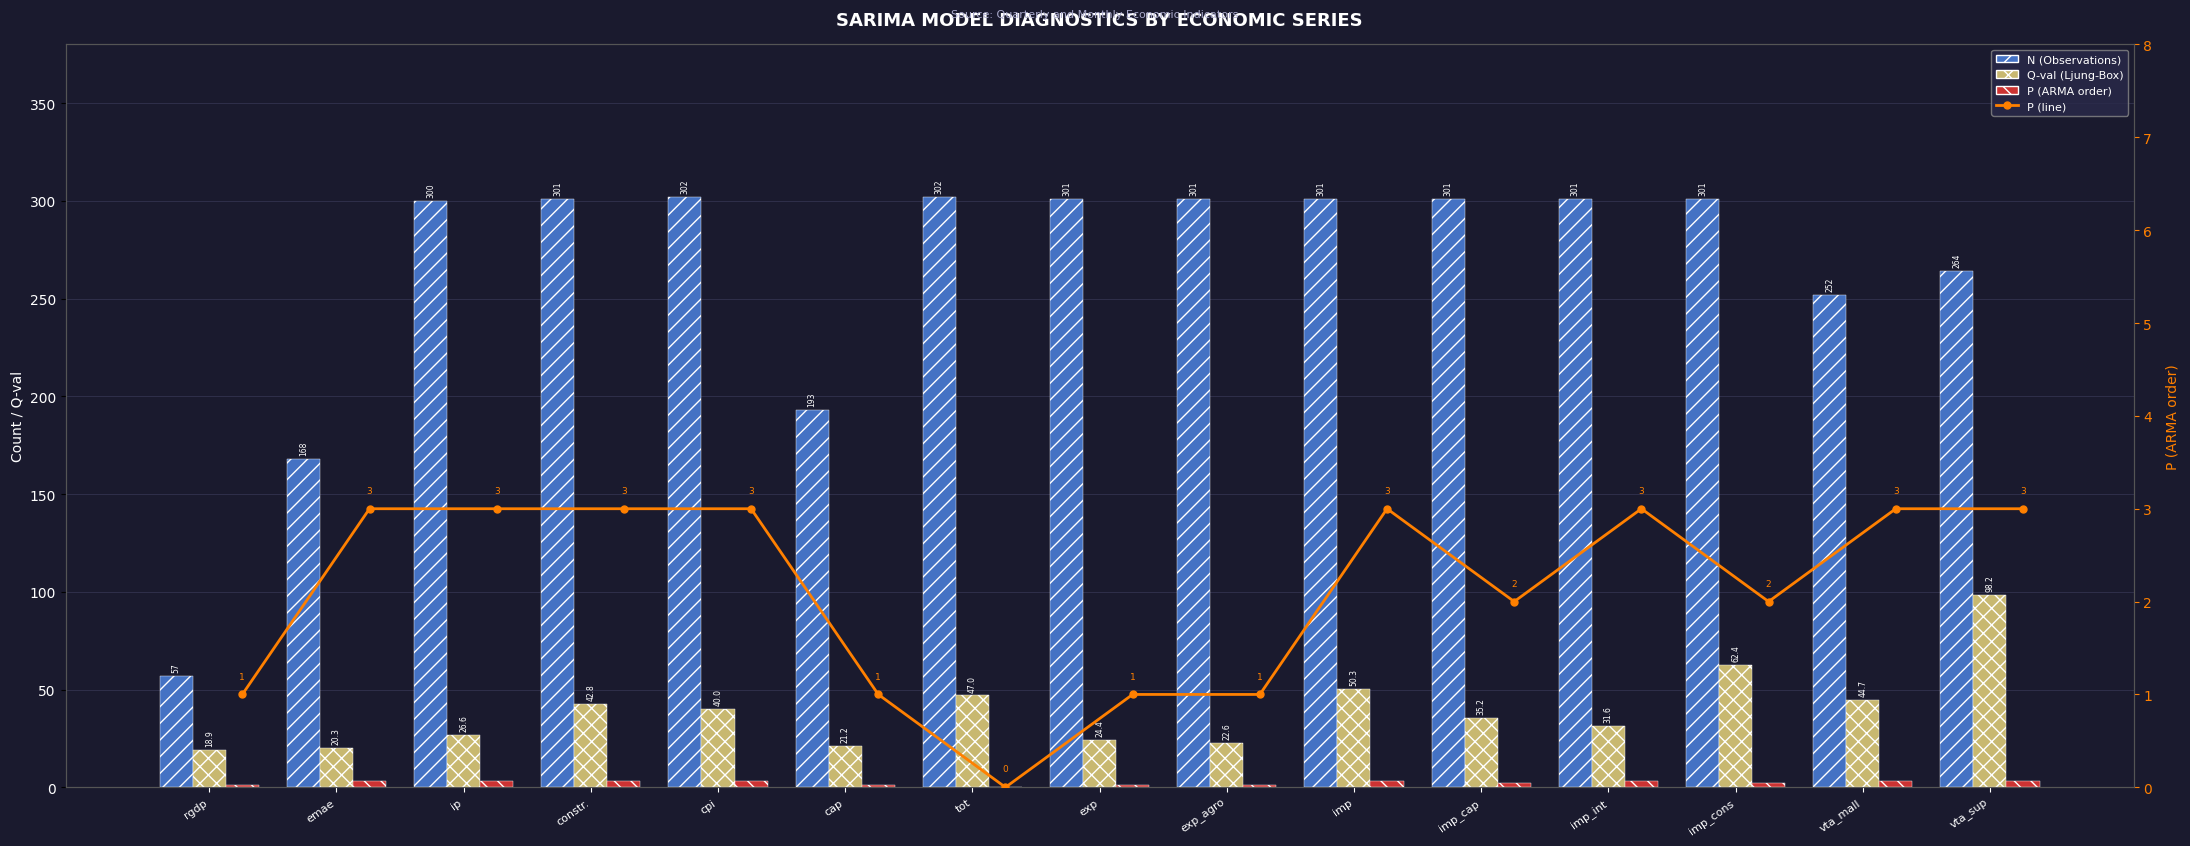

Reading left to right, list all the values displayed in this chart.

N (Observations): 57.0	168.0	300.0	301.0	302.0	193.0	302.0	301.0	301.0	301.0	301.0	301.0	301.0	252.0	264.0
Q-val (Ljung-Box): 18.9	20.3	26.6	42.8	40.0	21.2	47.0	24.4	22.6	50.3	35.2	31.6	62.4	44.7	98.2
P (ARMA order): 1.0	3.0	3.0	3.0	3.0	1.0	0.0	1.0	1.0	3.0	2.0	3.0	2.0	3.0	3.0
P (line): 1.0	3.0	3.0	3.0	3.0	1.0	0.0	1.0	1.0	3.0	2.0	3.0	2.0	3.0	3.0